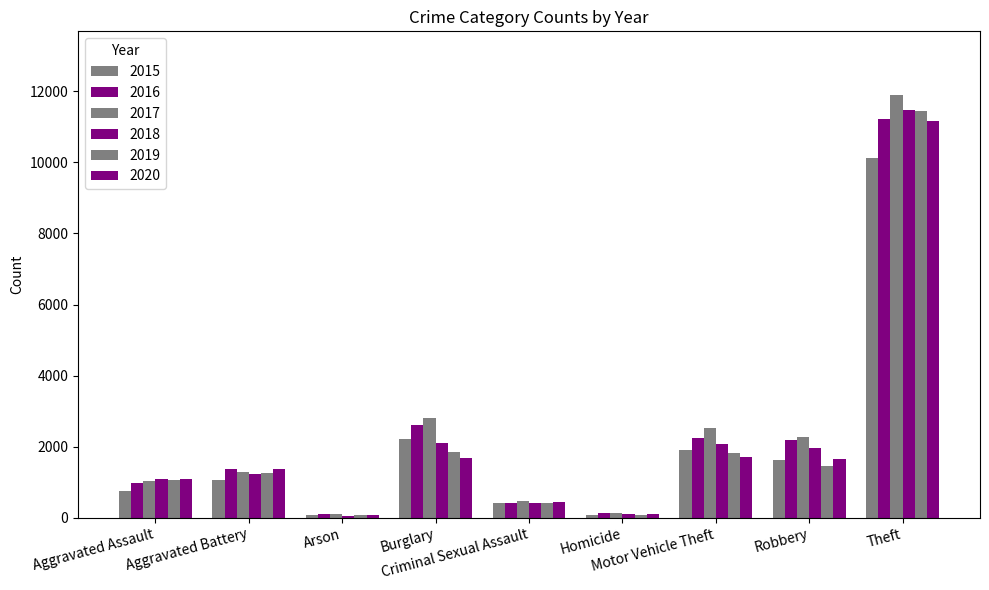

How many values in the 2017 series are below 1291?

4